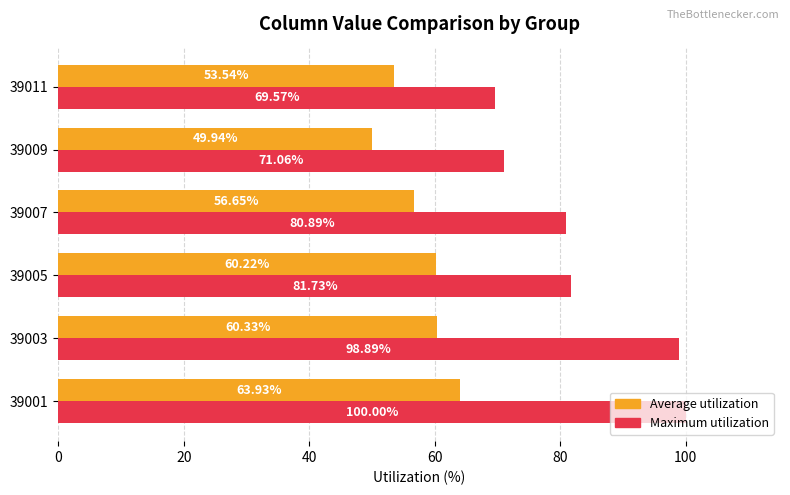

Which series changed the most between 39009 and 39011?

Average utilization